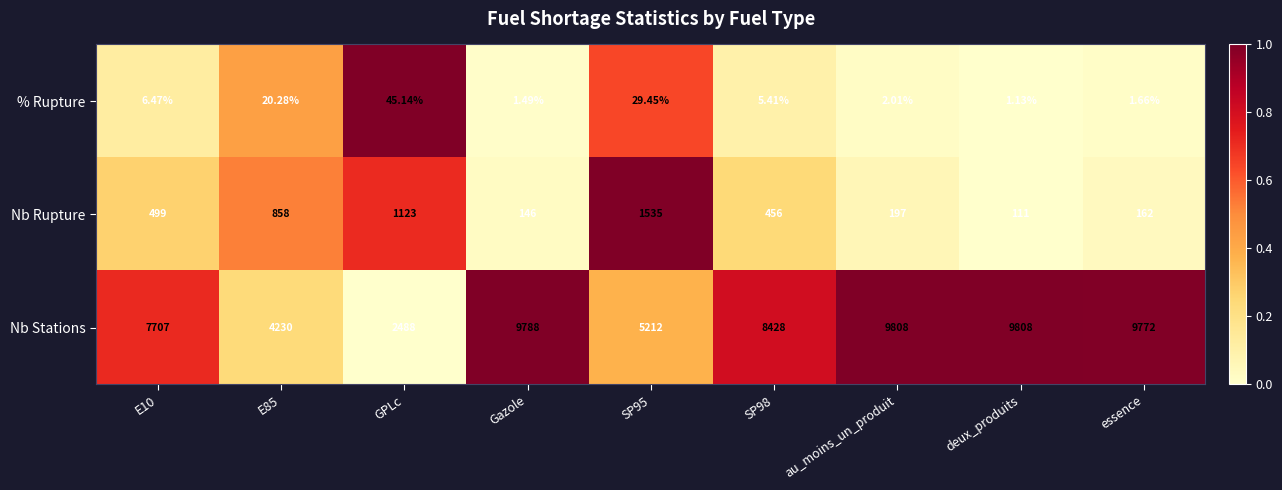

Where does the Nb Stations series first go above 8428?

Gazole